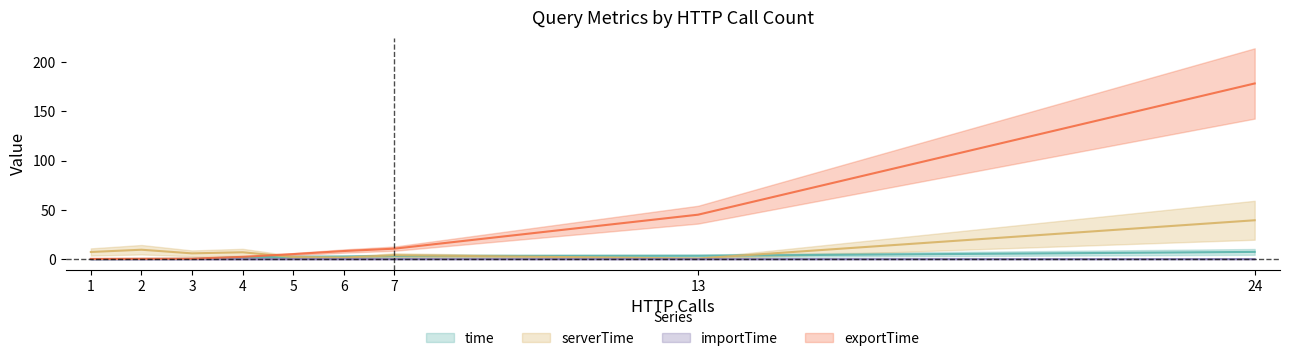

What is the average value of the importTime series?

8.7